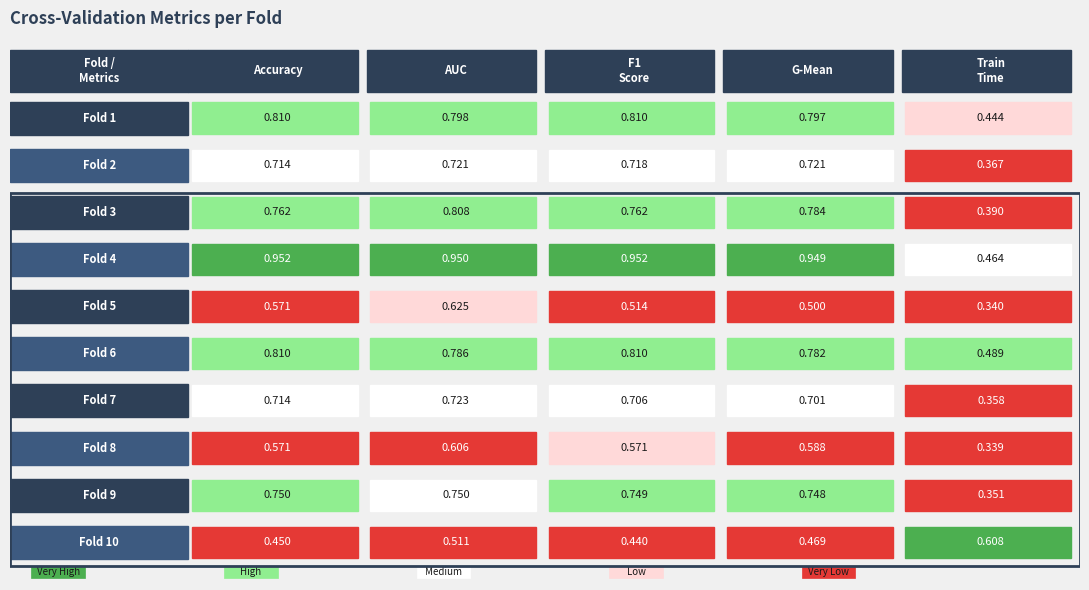

The f1_score series shows 0.7 at Fold 9. True or false?

True